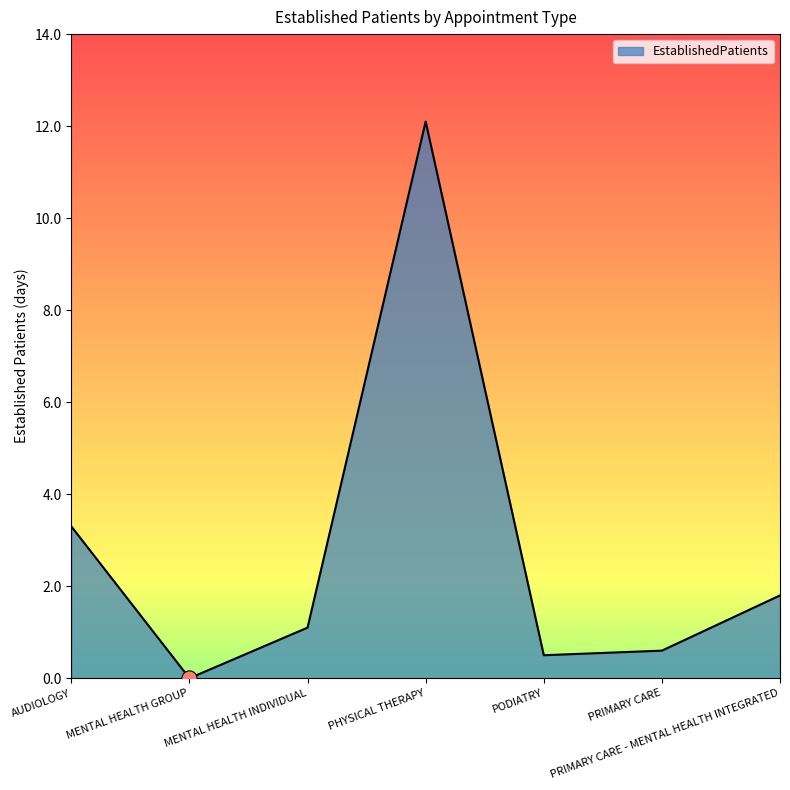

What is the change in value from MENTAL HEALTH GROUP to PRIMARY CARE - MENTAL HEALTH INTEGRATED?

+1.8